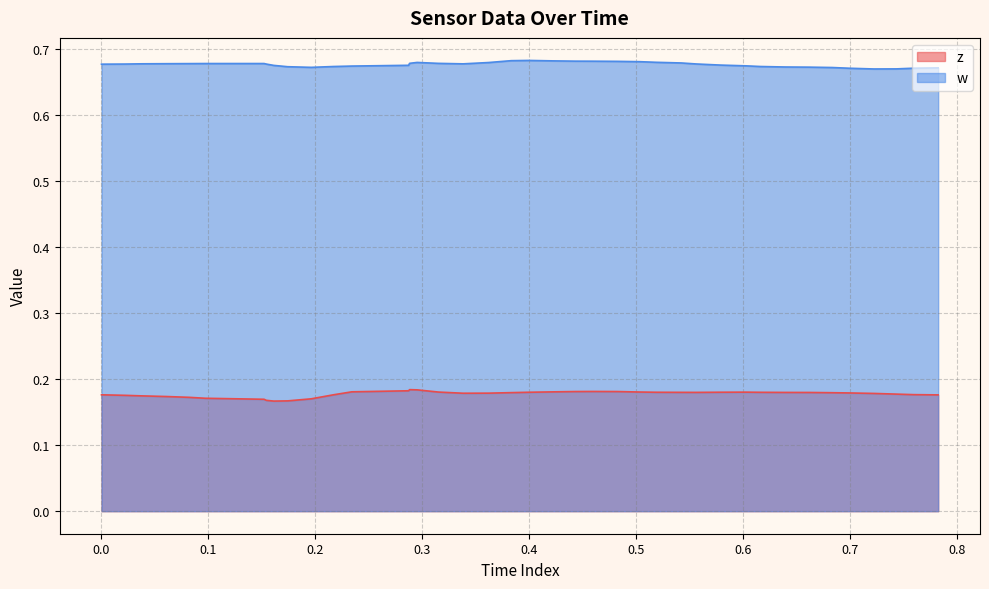

What is the minimum value for w?

0.7